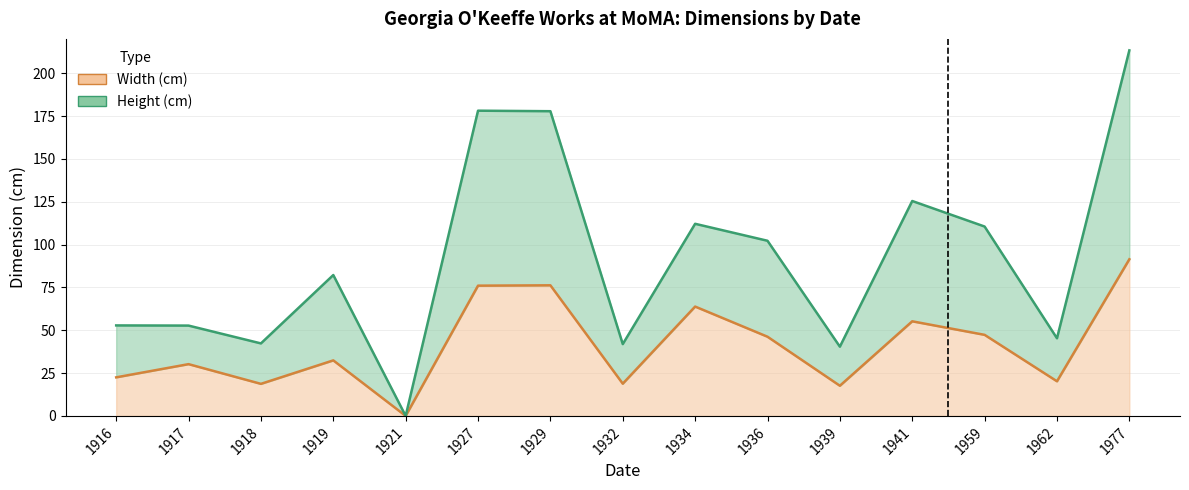

Count the number of data series in this chart.

2